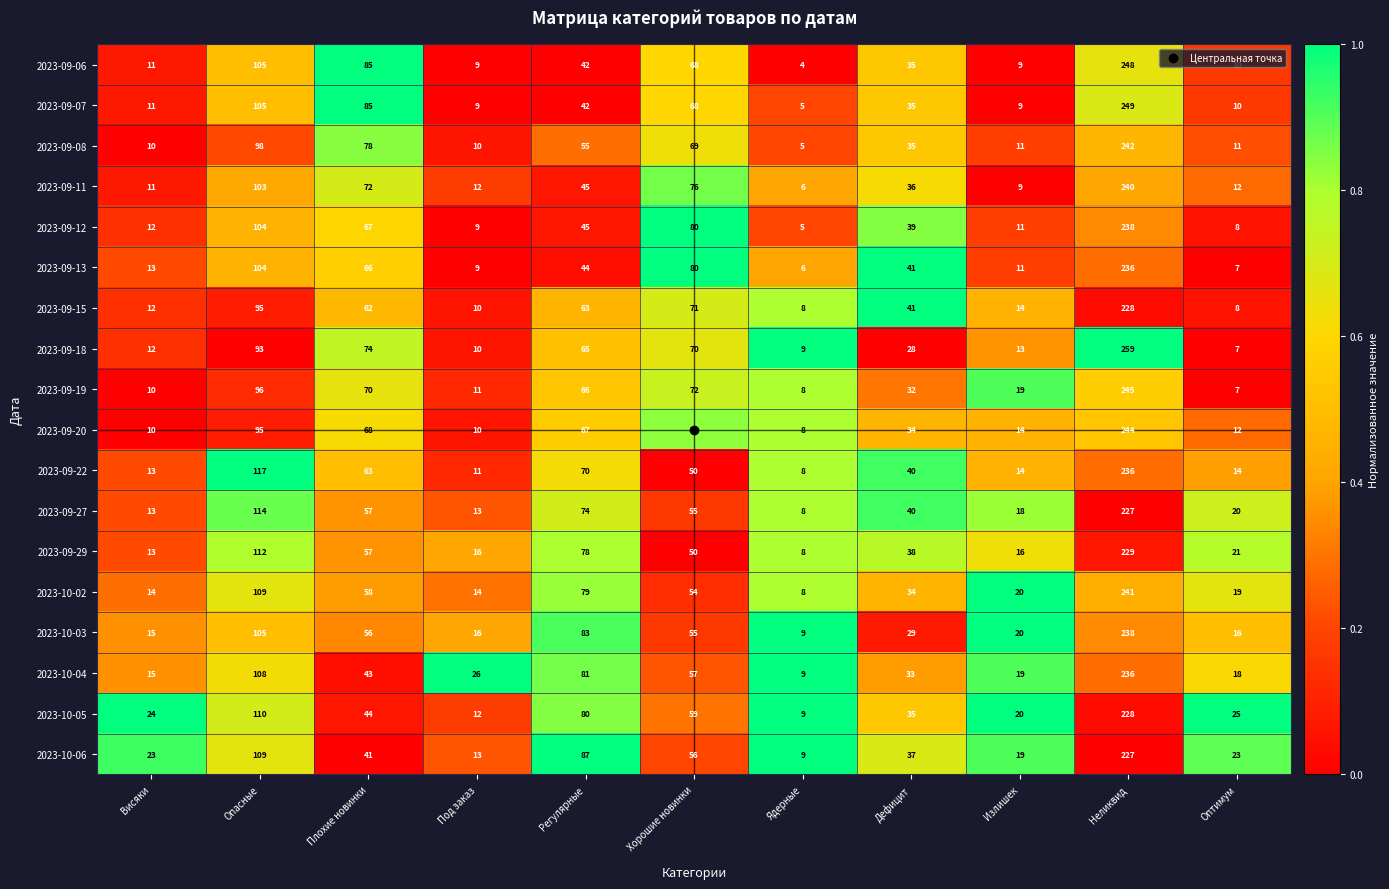

True or false: 2023-09-29 has a value of 8 at Ядерные.

True